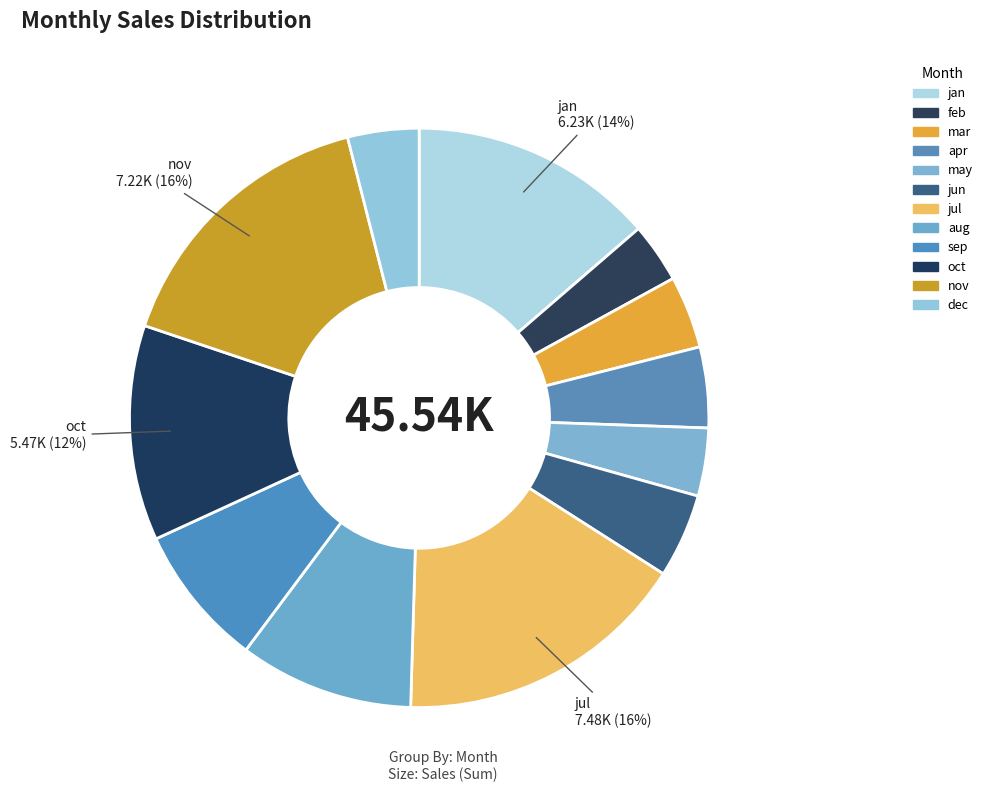

To the nearest percent, what is the difference between the largest and smallest slice percentages?

13%